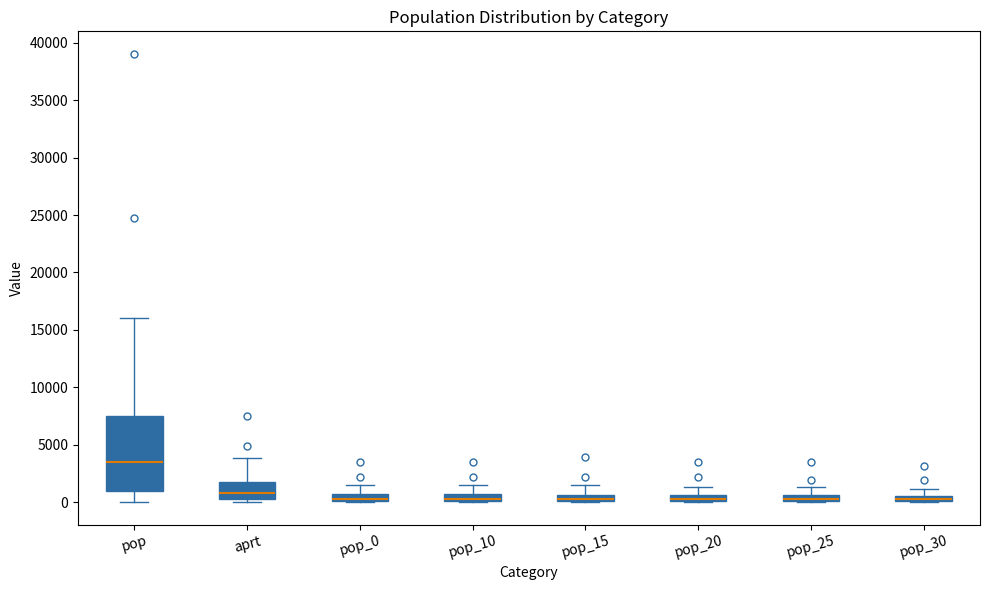

Where is the upper edge of the box for pop_10 on the y-axis? The values are not printed on the chart, so give them approximately, as read against the axis.

500